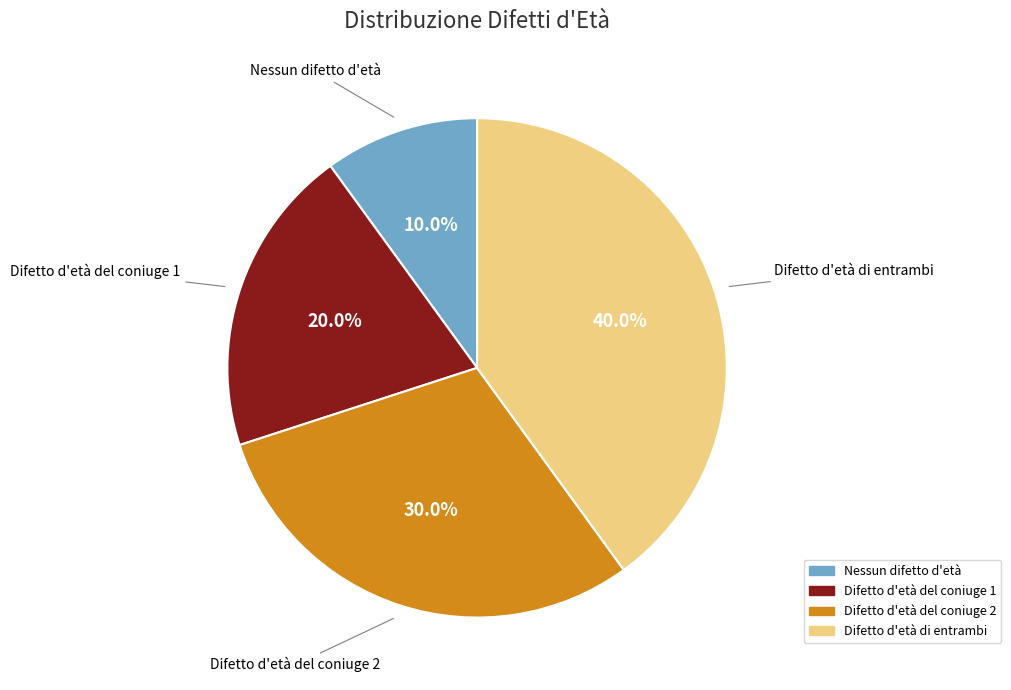

The Difetto d'età di entrambi slice represents 33% of the pie. True or false?

False